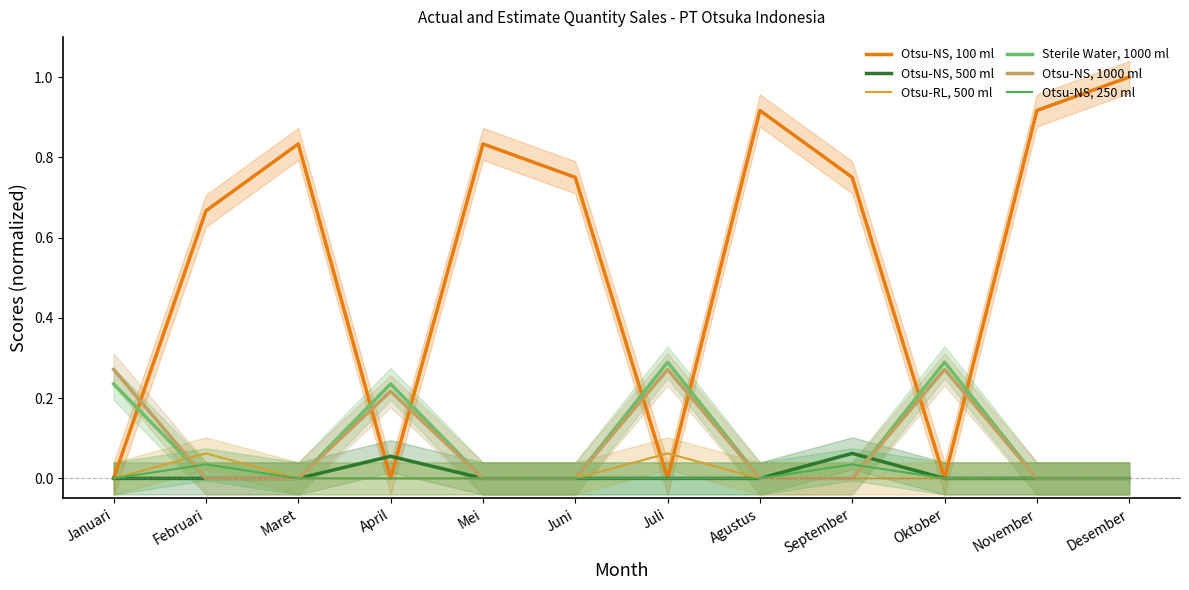

Where is the first local maximum for Otsu-NS, 500 ml?

April